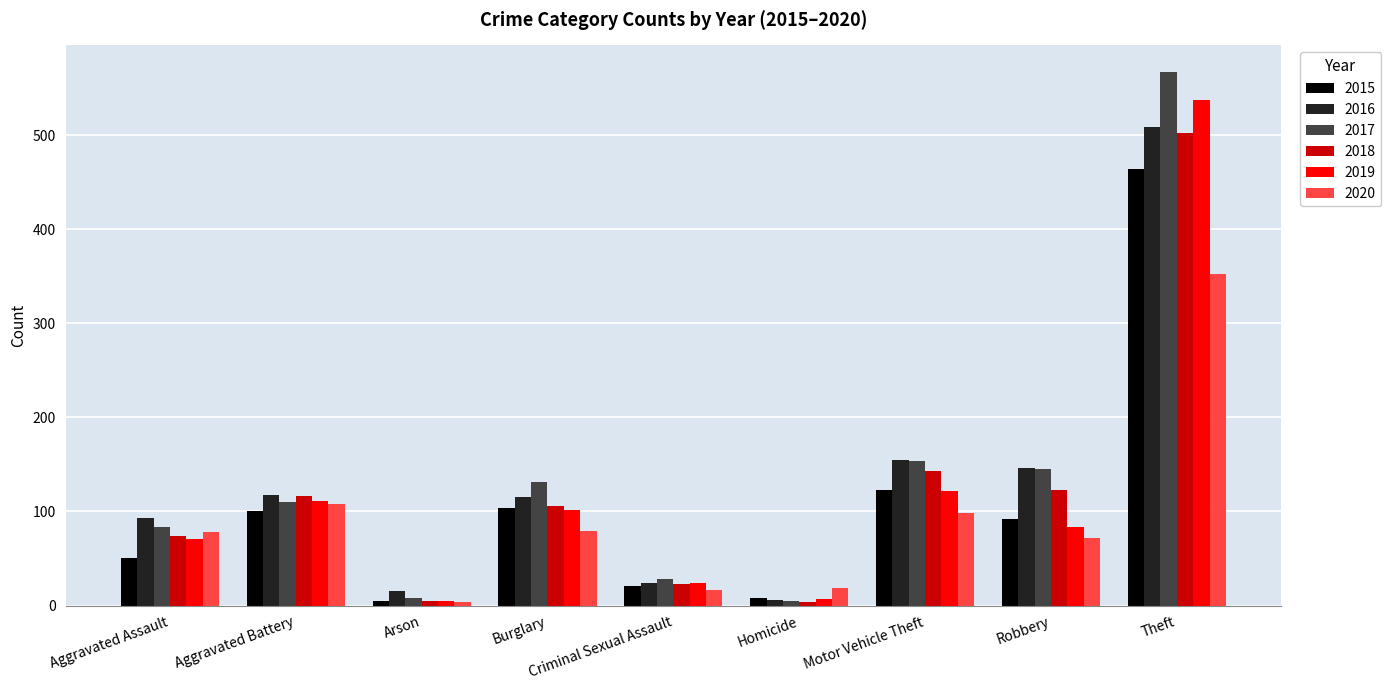

At which label is 2016 closest to 257?

Motor Vehicle Theft